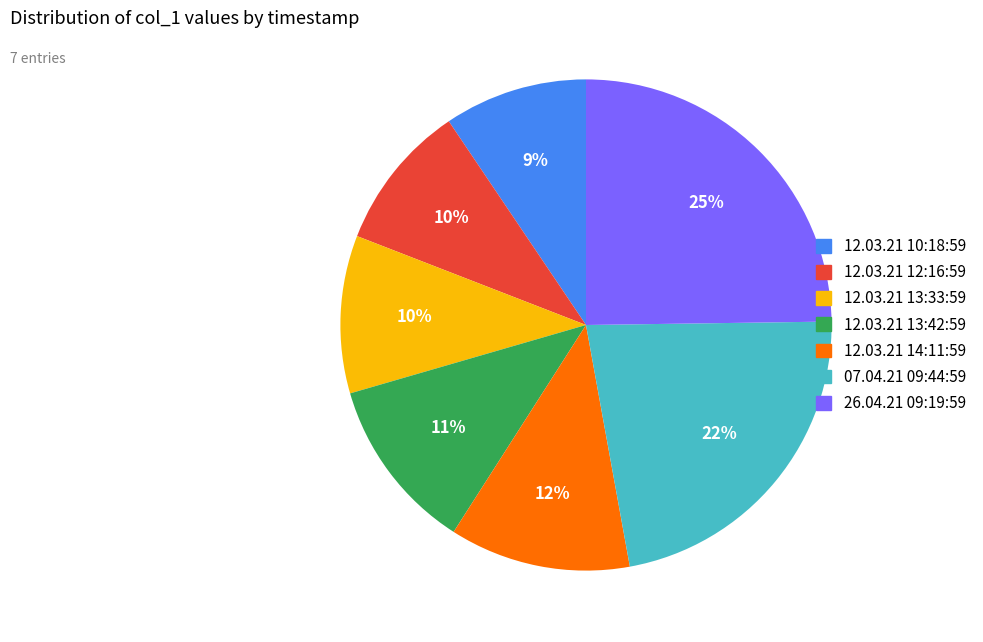

True or false: 26.04.21 09:19:59 accounts for 25% of the total.

True